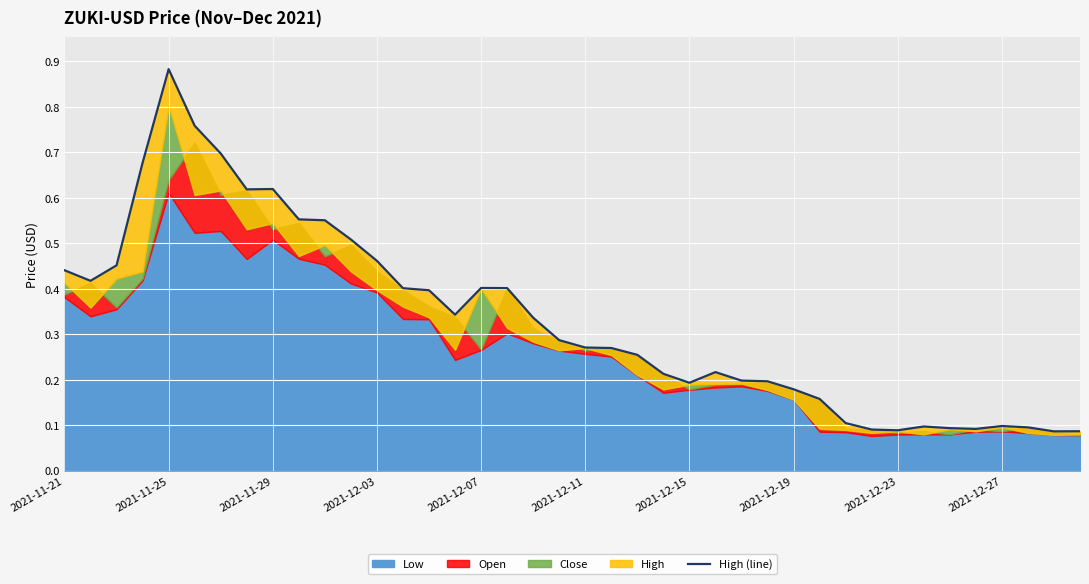

Read the value at 29.

0.2